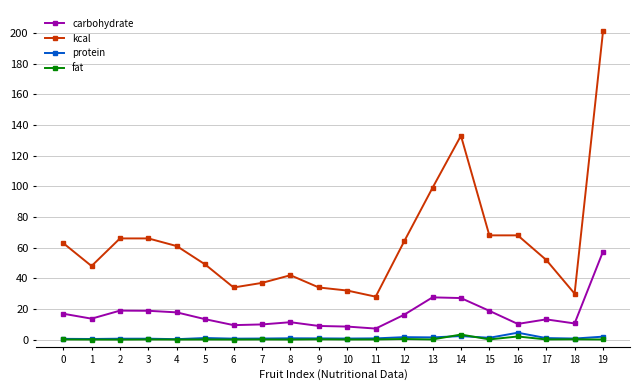

True or false: protein has more than 2 interior local peaks.

True